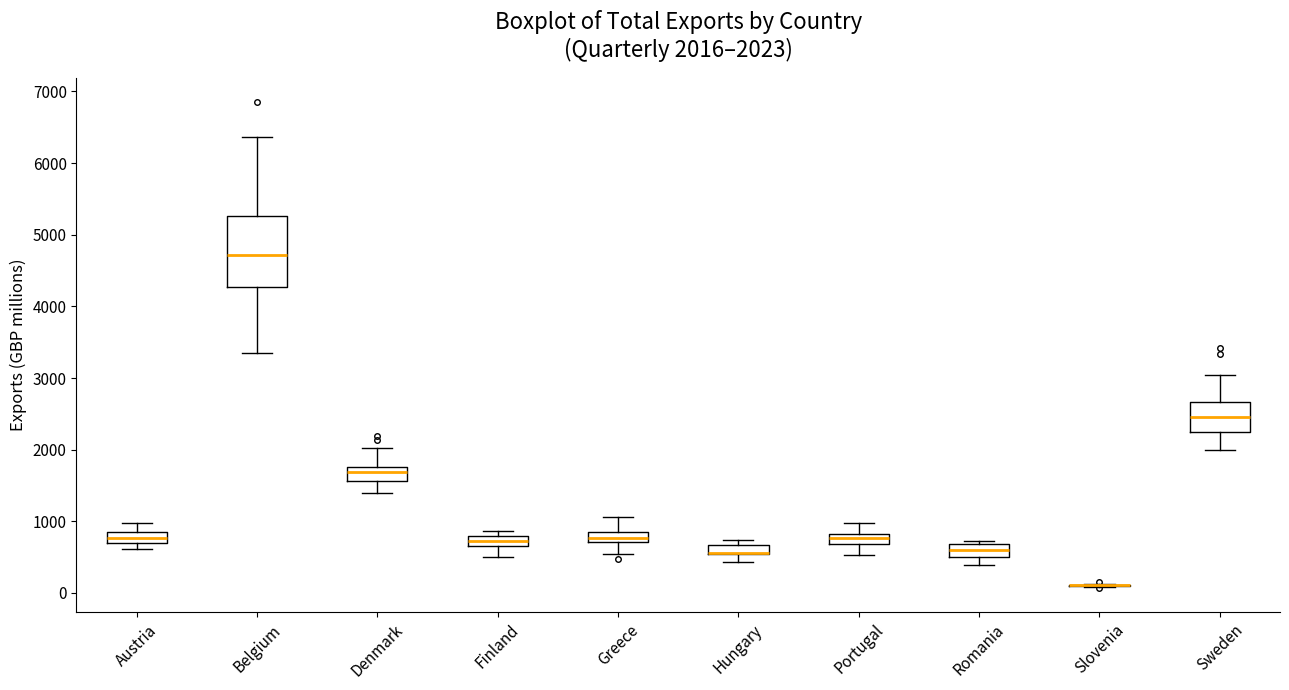

Comparing the boxes themselves (not the whiskers), which one is the tallest?

Belgium